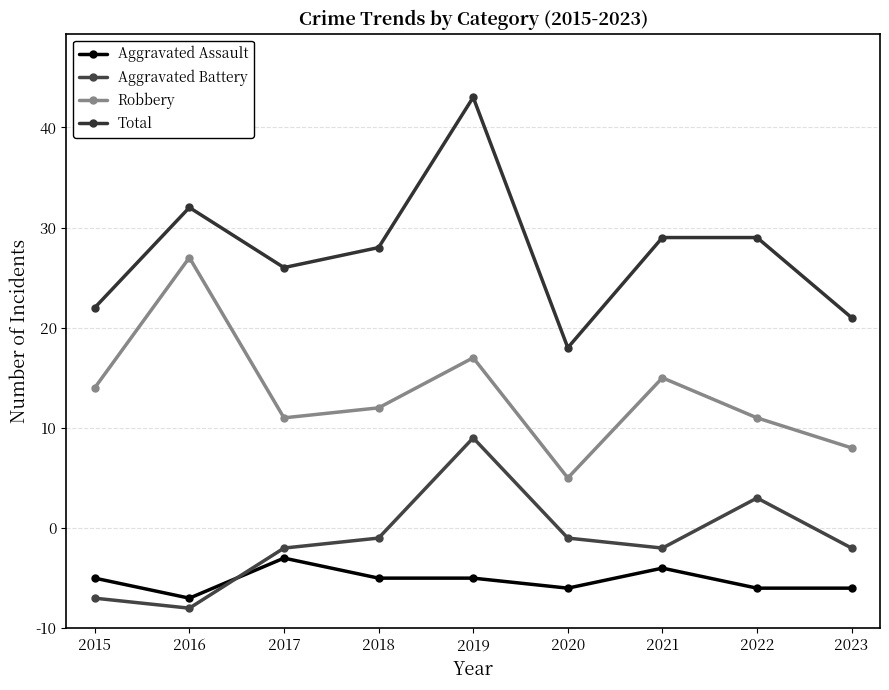

Does the chart have visible grid lines?

Yes